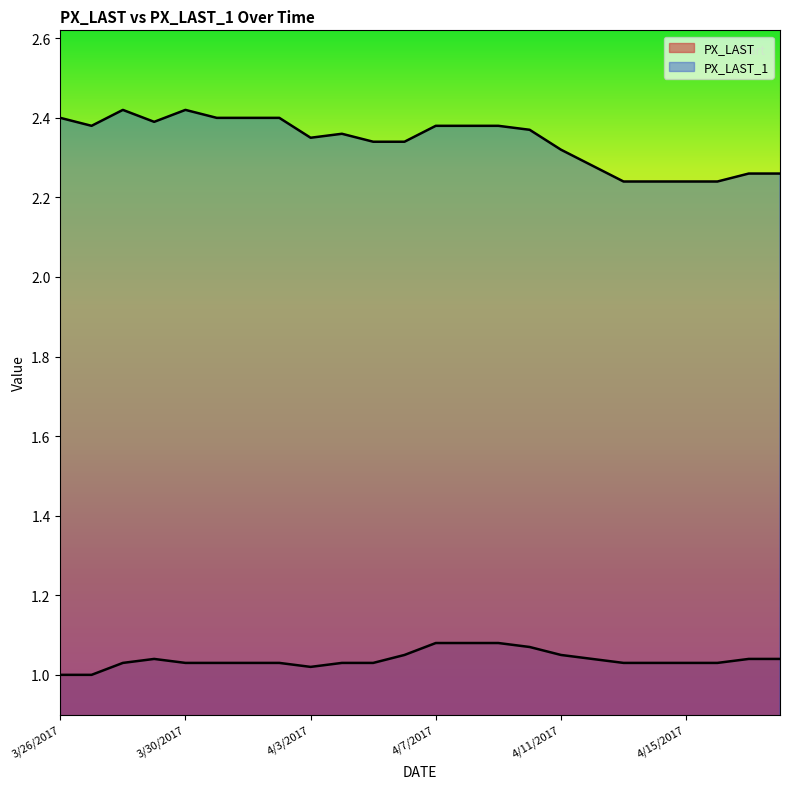

At 4/6/2017, list the series in order from largest to smallest.

PX_LAST_1, PX_LAST